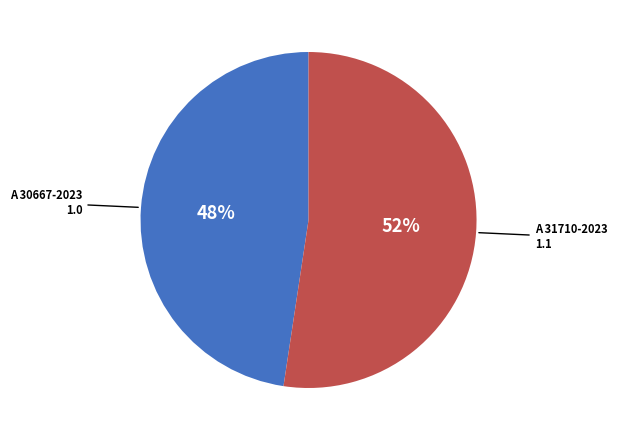

To the nearest percent, what percentage of the pie is A 31710-2023?

52%